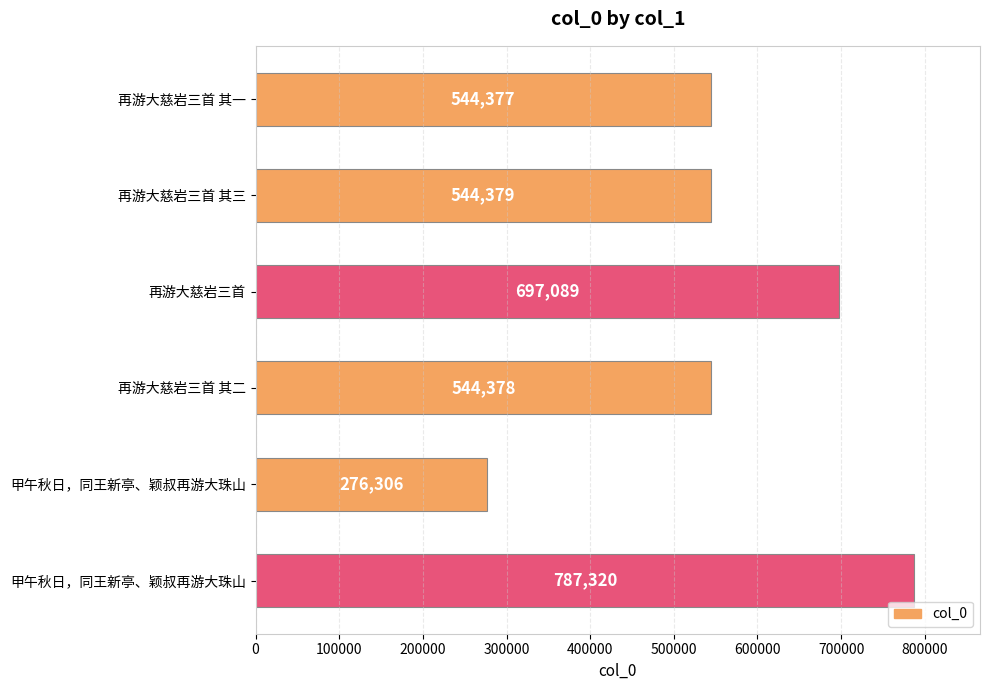

How many data points are less than 544379?

3